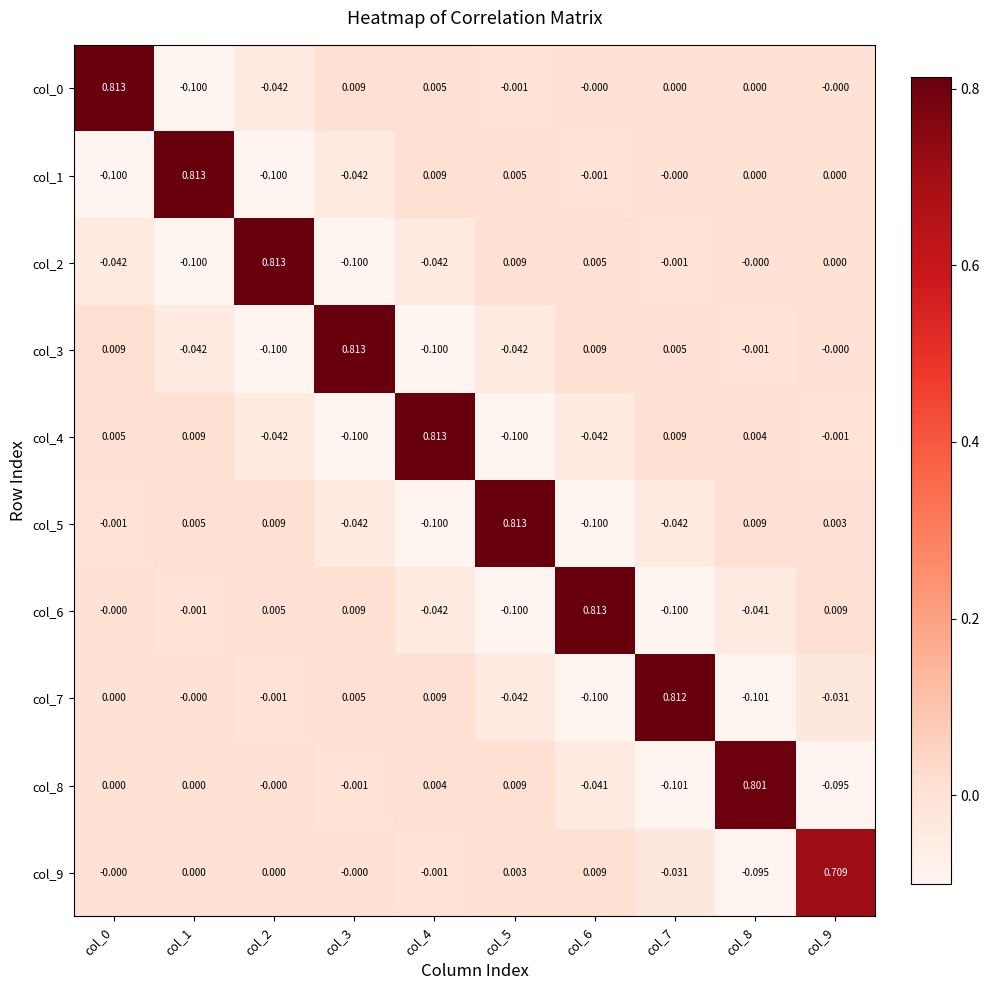

Is the value of col_0 at col_6 greater than the value of col_2 at col_2?

No